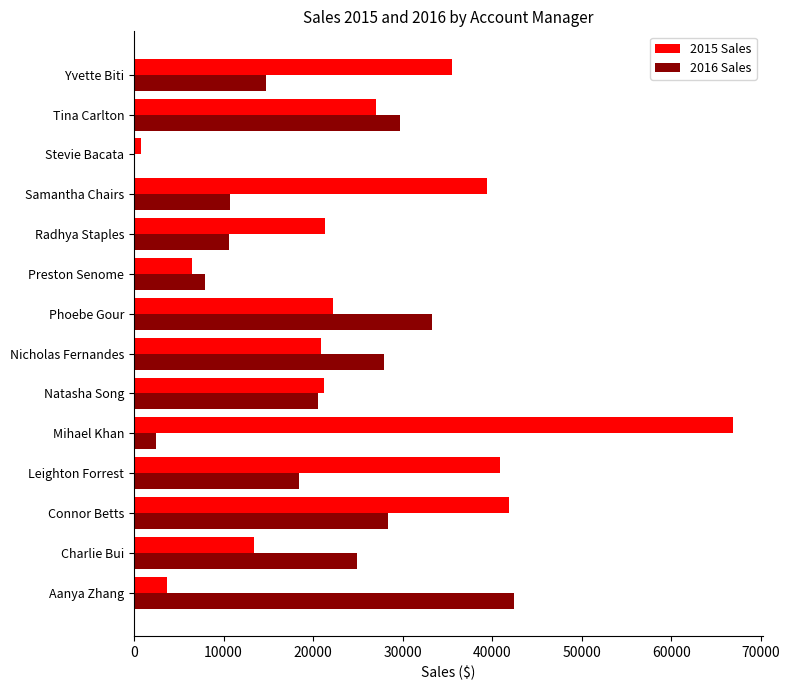

The 2015 Sales series shows 6148.9 at Charlie Bui. True or false?

False